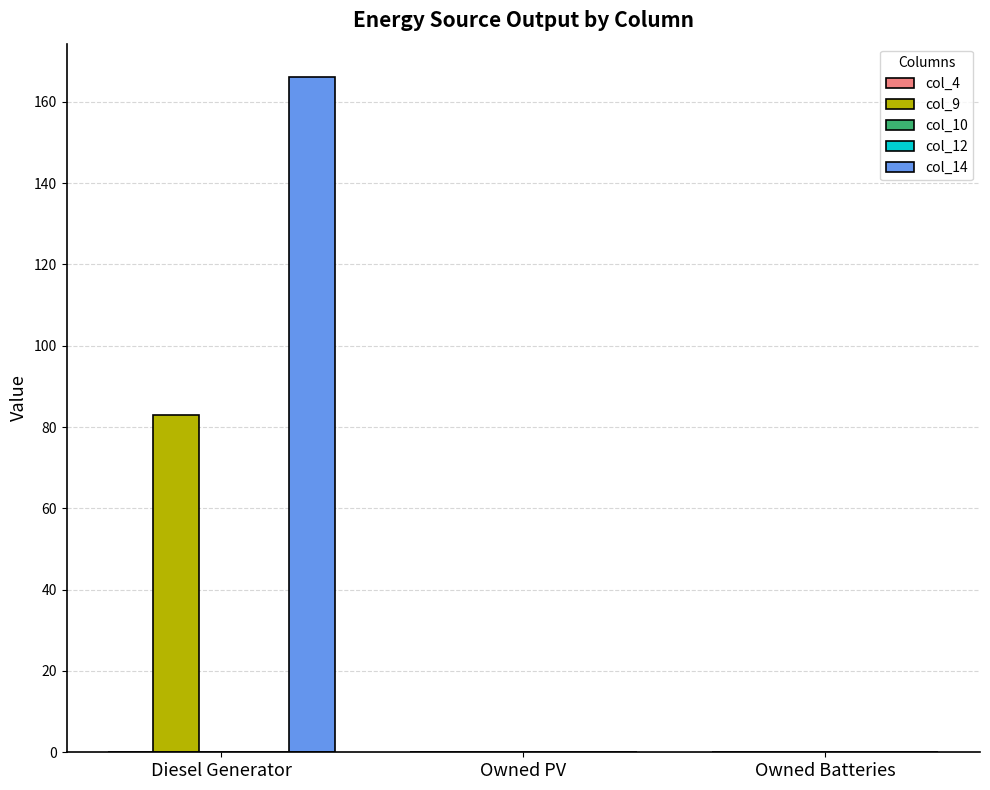

At which label is col_12 closest to 0?

Diesel Generator